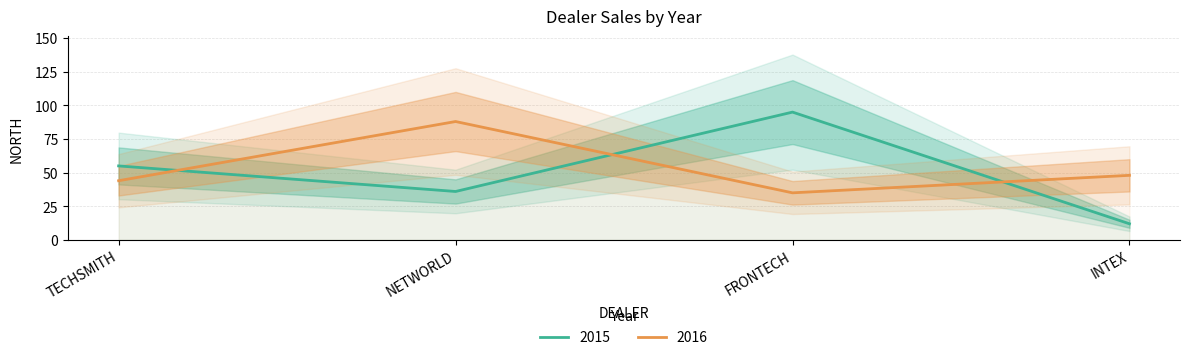

Between which two adjacent categories do 2015 and 2016 first intersect?

TECHSMITH and NETWORLD